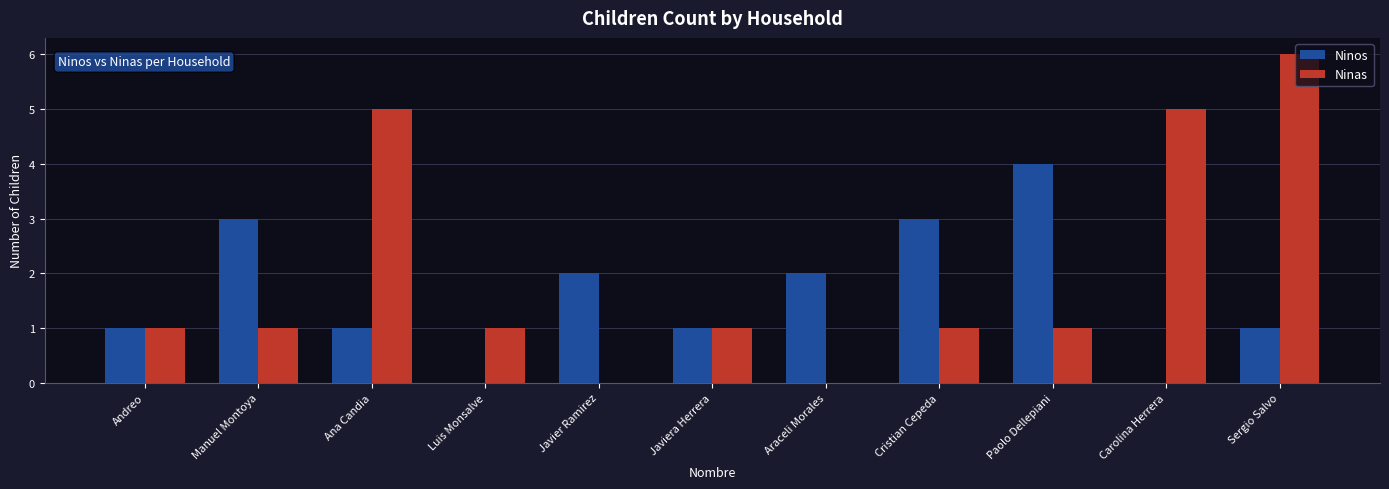

Between Manuel Montoya and Paolo Dellepiani, which series saw the biggest shift?

Ninos